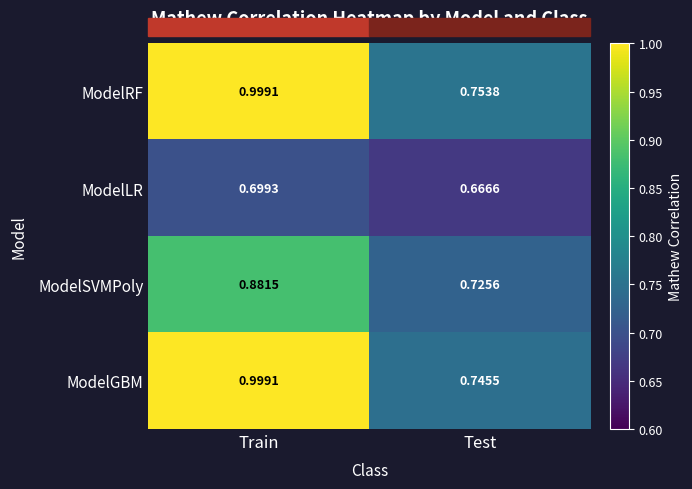

Which series has the largest total across all categories?

ModelRF